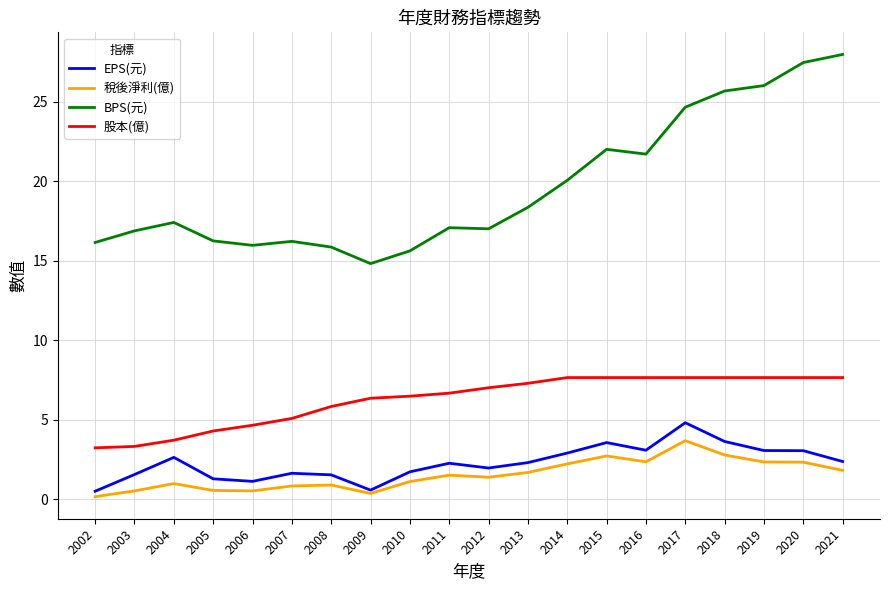

In 稅後淨利(億), how many points are lower than both neighbors (excluding endpoints)?

4